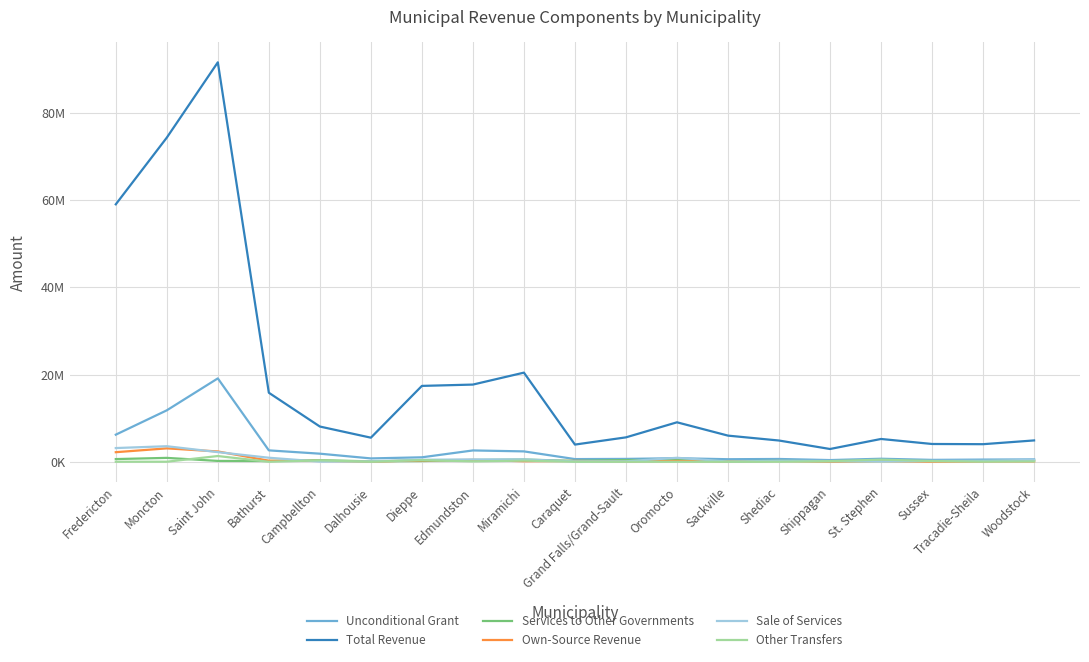

Does the chart have visible grid lines?

Yes